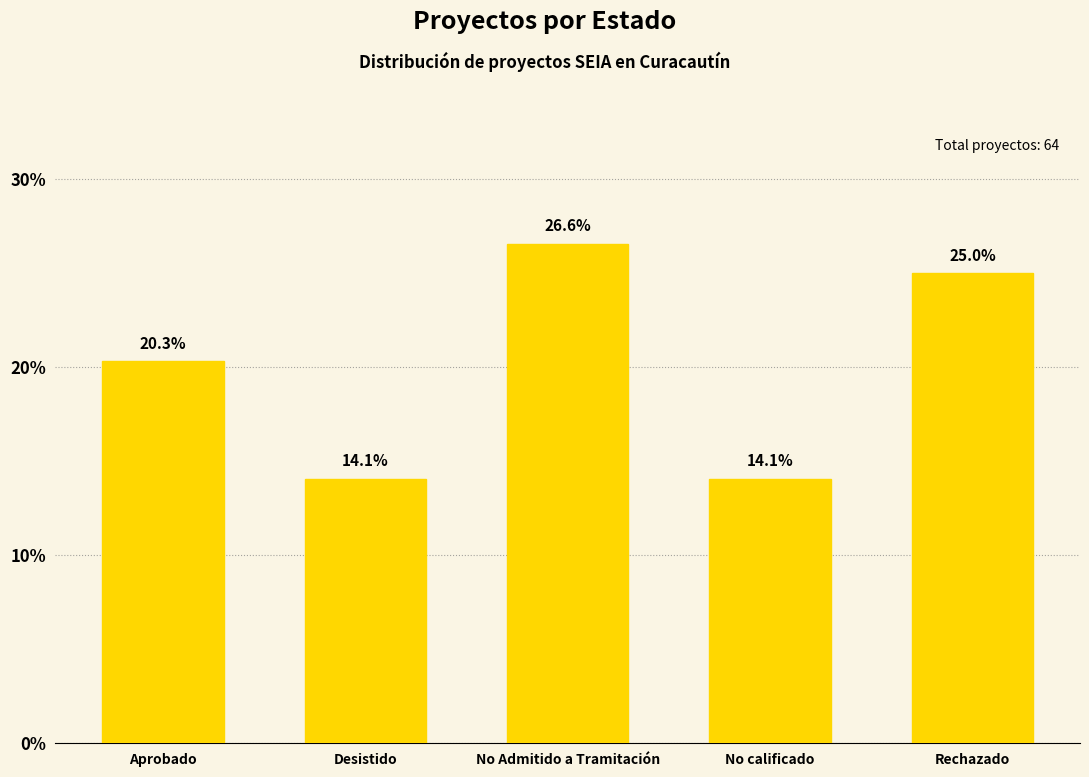

Count the number of data series in this chart.

1